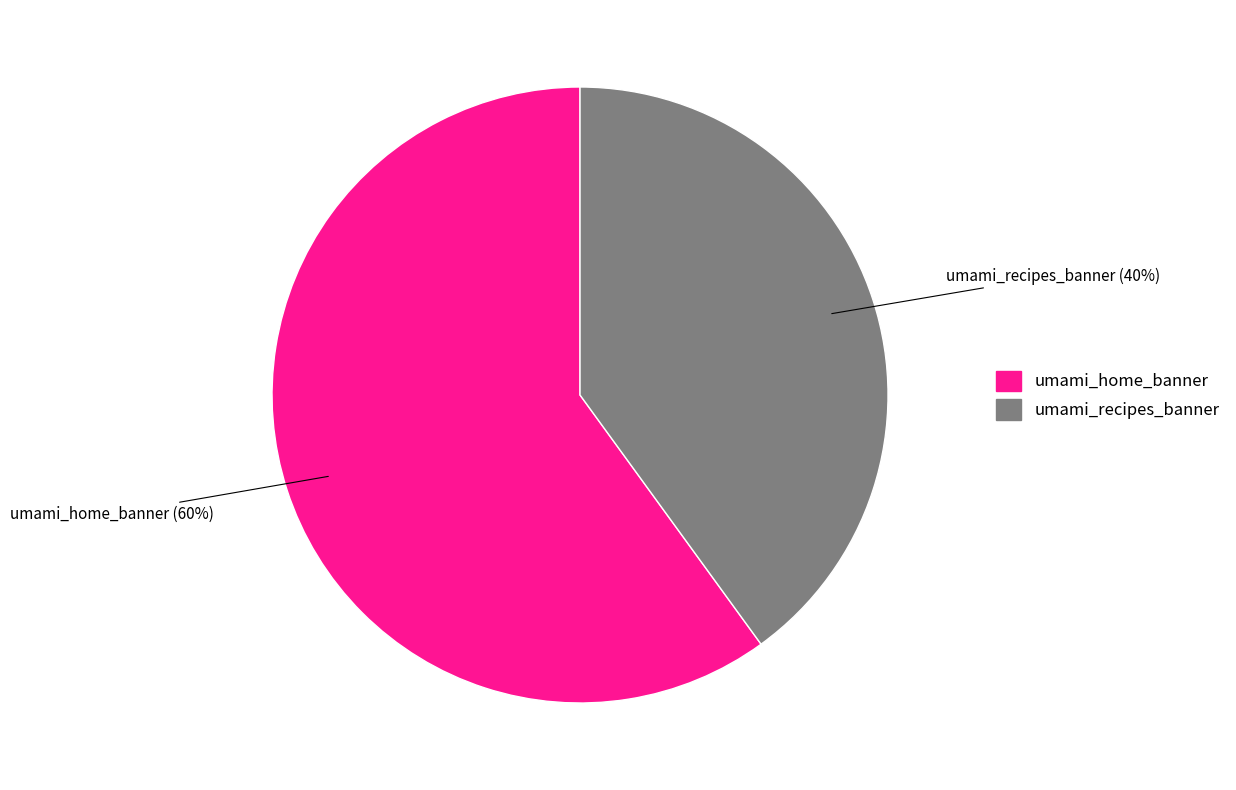

Combined, do umami_recipes_banner and umami_home_banner account for over 50%?

Yes